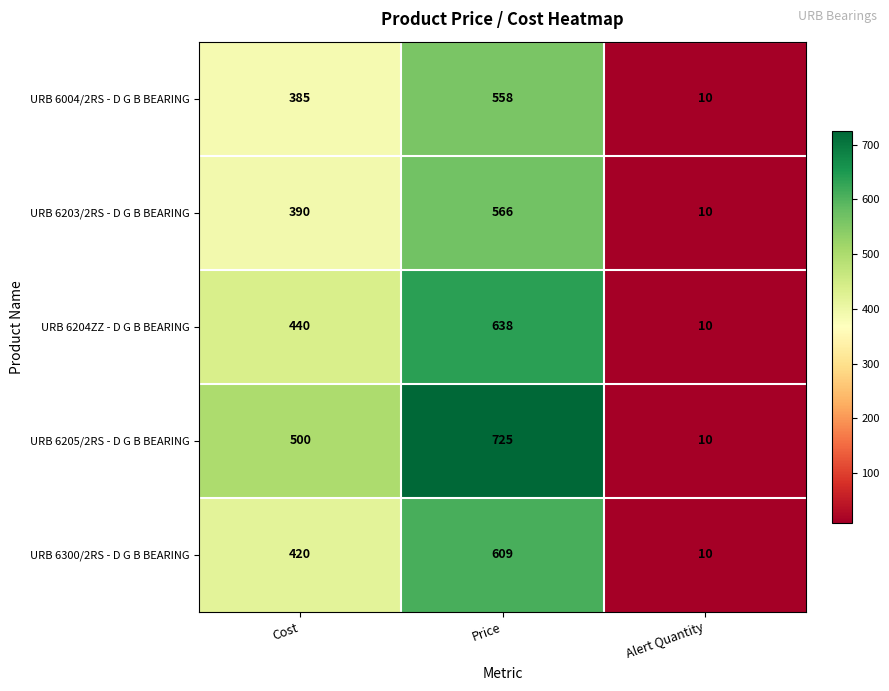

True or false: URB 6203/2RS - D G B BEARING has a value of 390 at Cost.

True